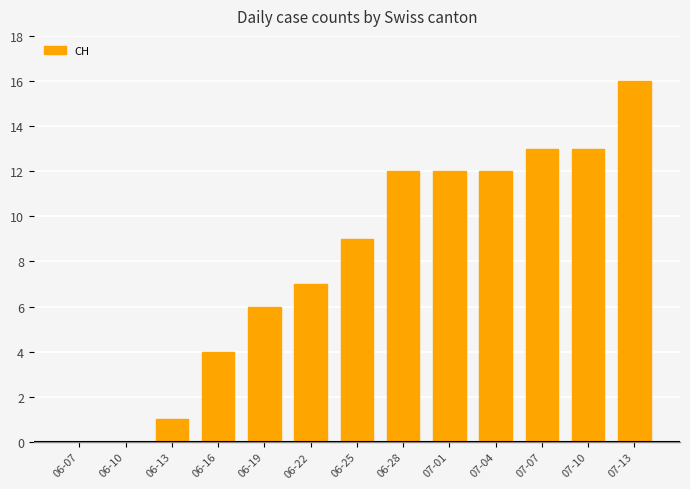

Count the number of categories in the chart.

13